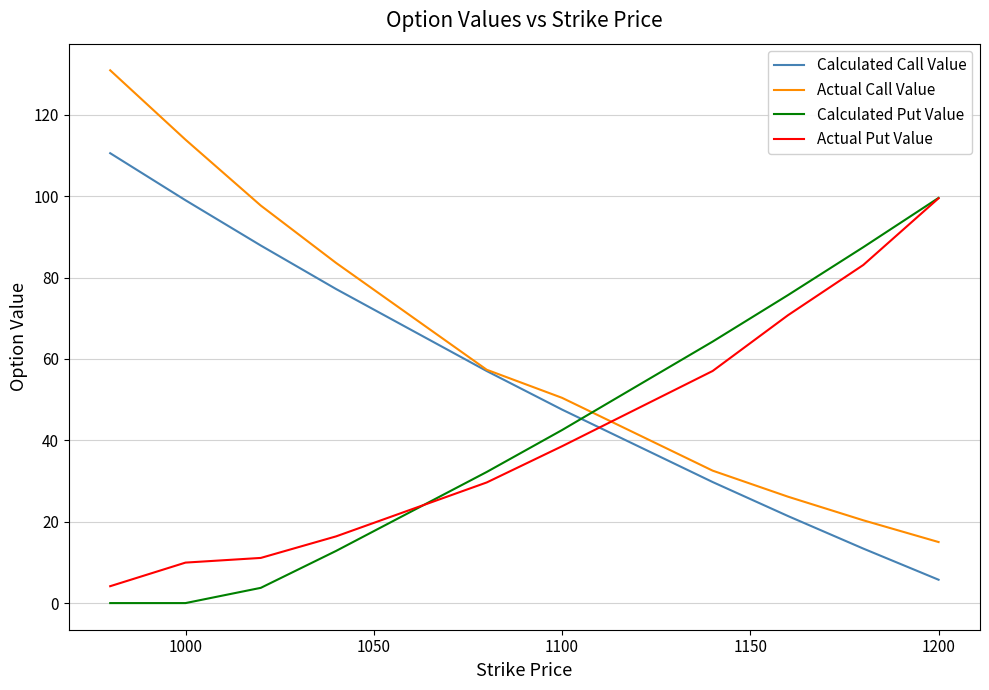

After their last crossing, which series has the higher values: Actual Call Value or Calculated Put Value?

Calculated Put Value